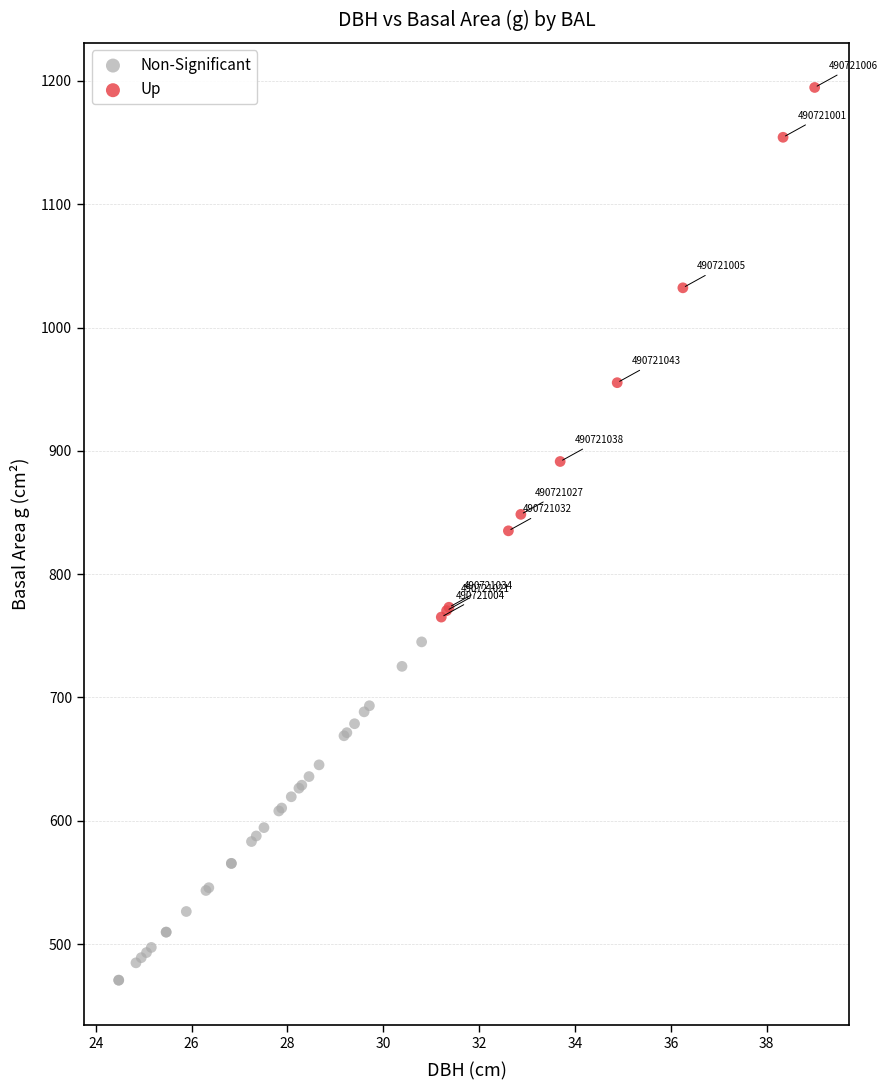

Which series reaches the minimum Y coordinate?

Non-Significant